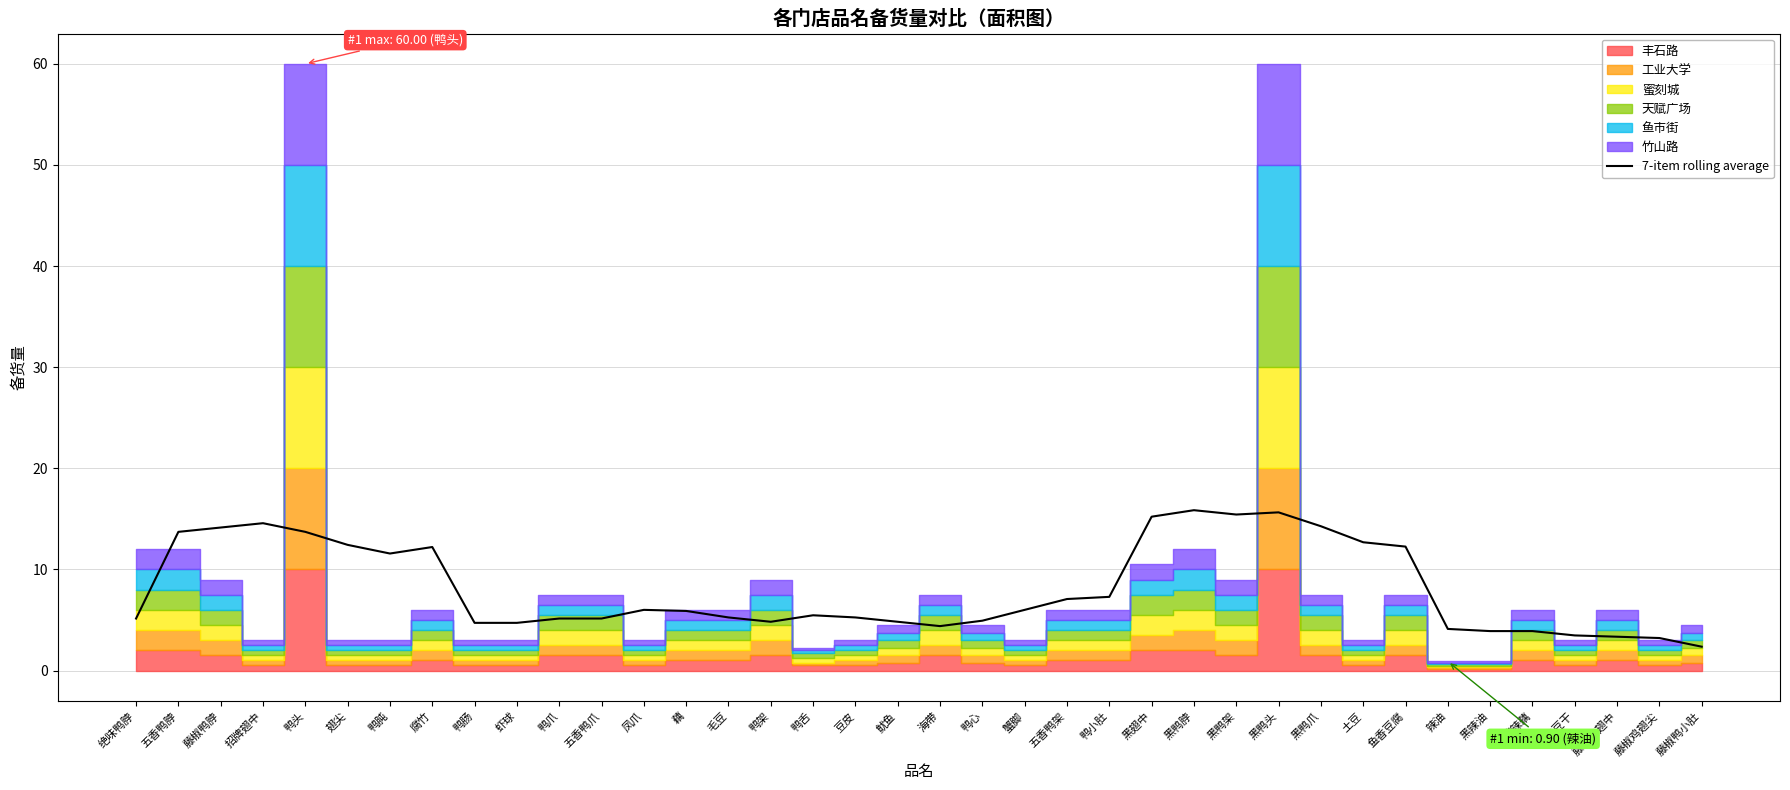

Reading left to right, what are all the values shown in this chart?

绝味鸭脖=5.1	五香鸭脖=13.7	藤椒鸭脖=14.1	招牌翅中=14.6	鸭头=13.7	翅尖=12.4	鸭肫=11.6	腐竹=12.2	鸭肠=4.7	虾球=4.7	鸭爪=5.1	五香鸭爪=5.1	凤爪=6.0	藕=5.9	毛豆=5.2	鸭架=4.8	鸭舌=5.5	豆皮=5.2	鱿鱼=4.8	海带=4.4	鸭心=4.9	蟹脚=6.0	五香鸭架=7.1	鸭小肚=7.3	黑翅中=15.2	黑鸭脖=15.9	黑鸭架=15.4	黑鸭头=15.6	黑鸭爪=14.3	土豆=12.7	鱼香豆腐=12.3	辣油=4.1	黑辣油=3.9	酸辣藕=3.9	黑鸭豆干=3.5	藤椒鸭翅中=3.3	藤椒鸡翅尖=3.2	藤椒鸭小肚=2.4